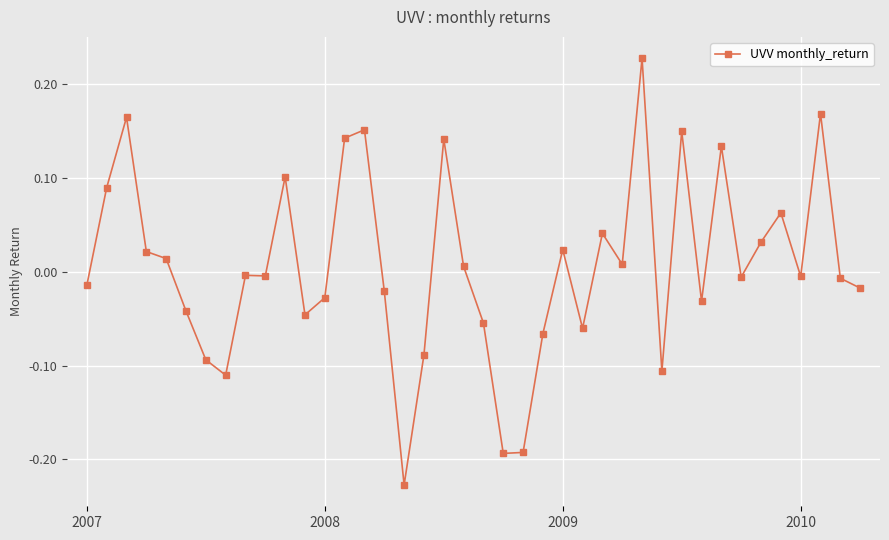

What is the difference between the second highest and minimum values?

0.4